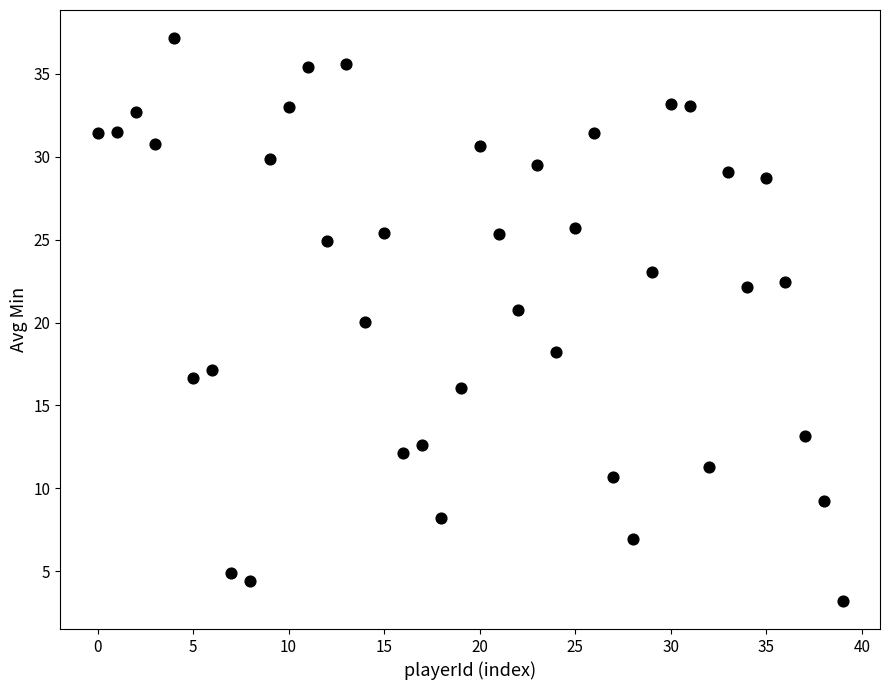

What is the range of Y values (max minus min)?

34.0